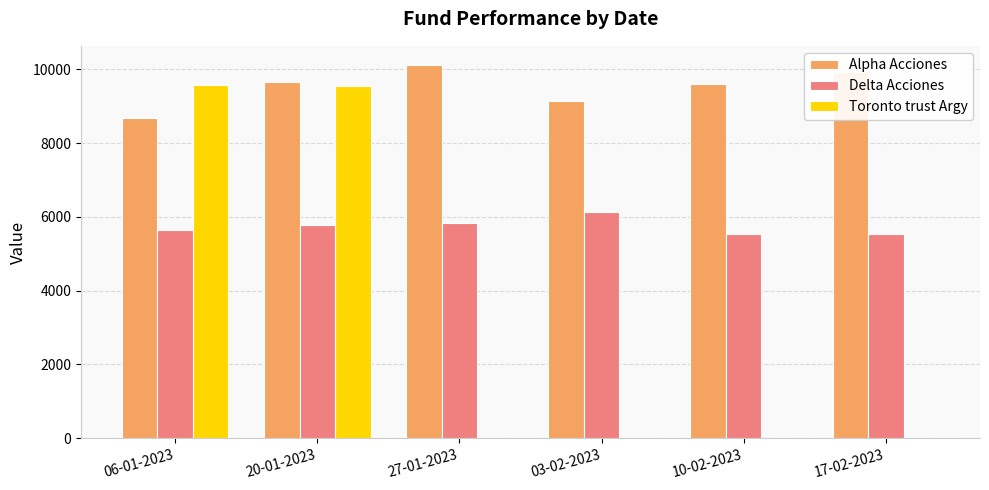

How many data points in Alpha Acciones are above 9644?

3